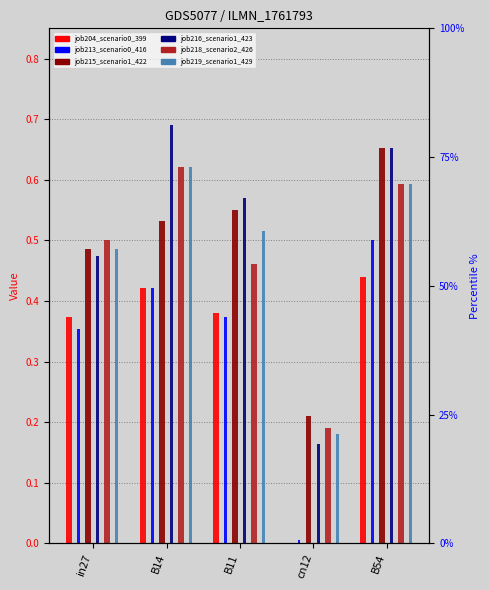

Reading right to left, list all the values displayed in this chart.

job204_scenario0_399: B54=0.4	cn12=0.0	B11=0.4	B14=0.4	in27=0.4
job213_scenario0_416: B54=0.5	cn12=0.0	B11=0.4	B14=0.4	in27=0.4
job215_scenario1_422: B54=0.7	cn12=0.2	B11=0.6	B14=0.5	in27=0.5
job216_scenario1_423: B54=0.7	cn12=0.2	B11=0.6	B14=0.7	in27=0.5
job218_scenario2_426: B54=0.6	cn12=0.2	B11=0.5	B14=0.6	in27=0.5
job219_scenario1_429: B54=0.6	cn12=0.2	B11=0.5	B14=0.6	in27=0.5